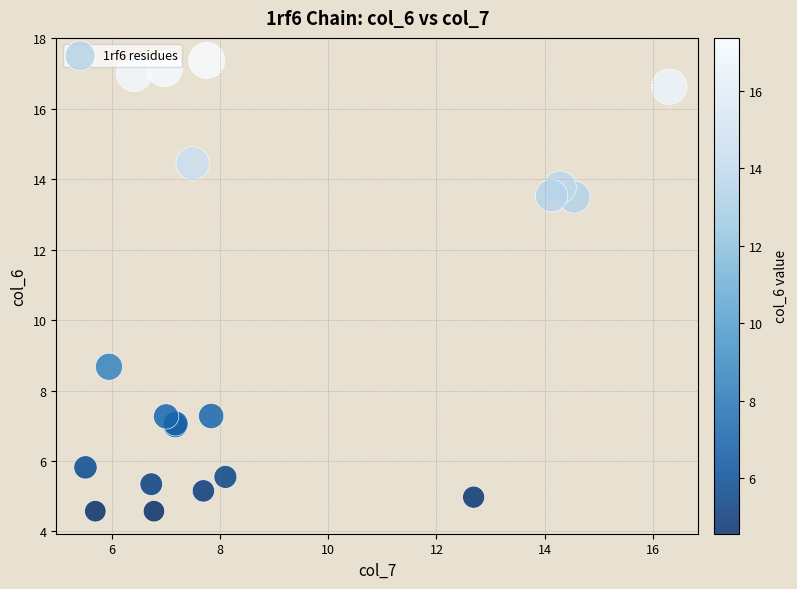

What Y value in the scatter plot is closest to 10?

8.7